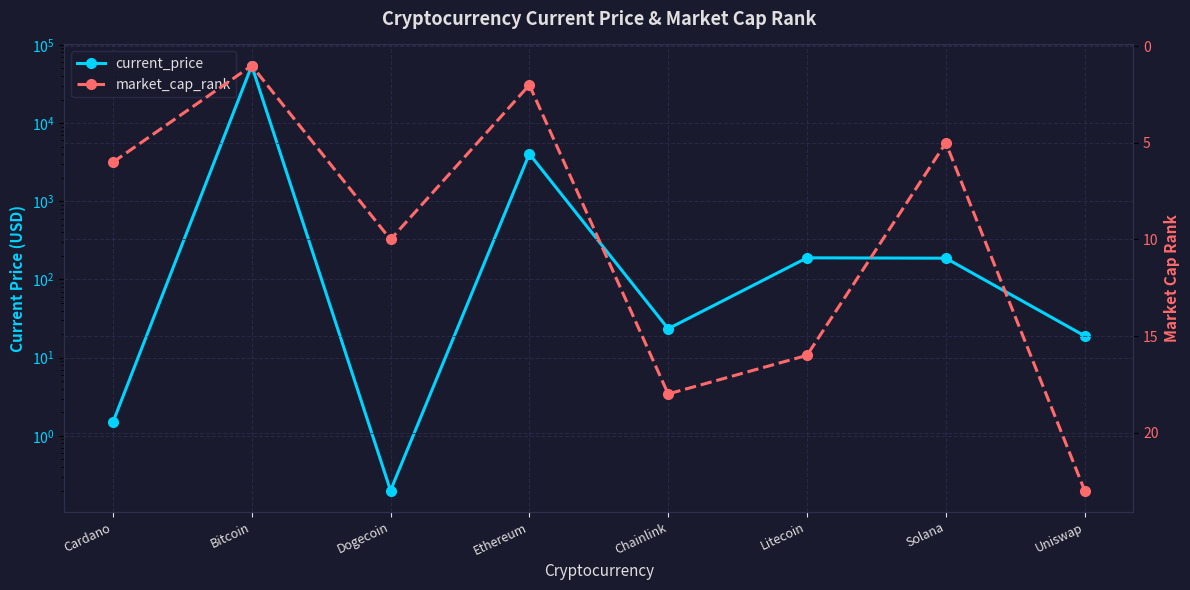

What is the total value across all series at Litecoin?

205.0